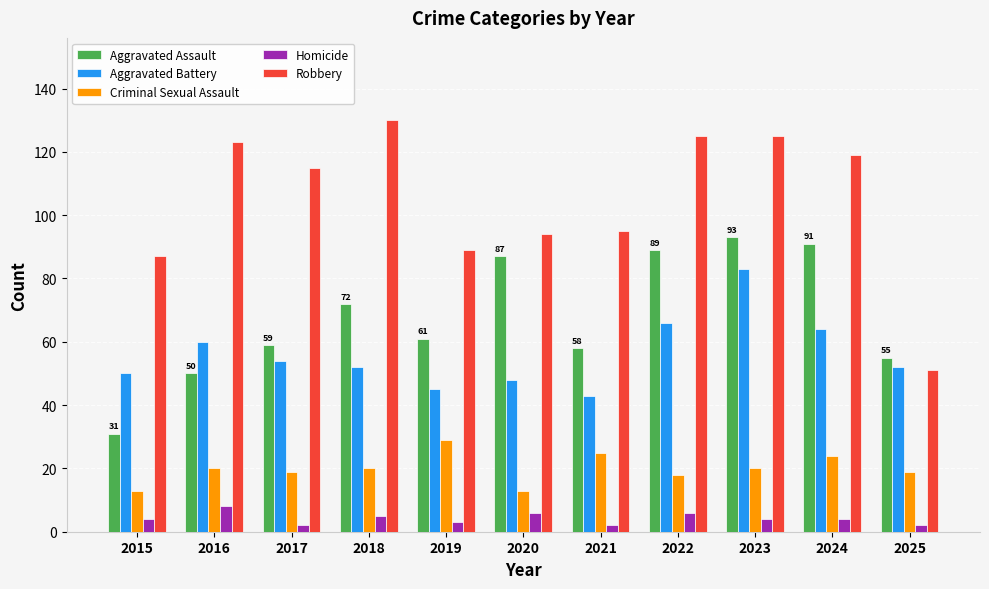

What is the sum of all Aggravated Battery values?

617